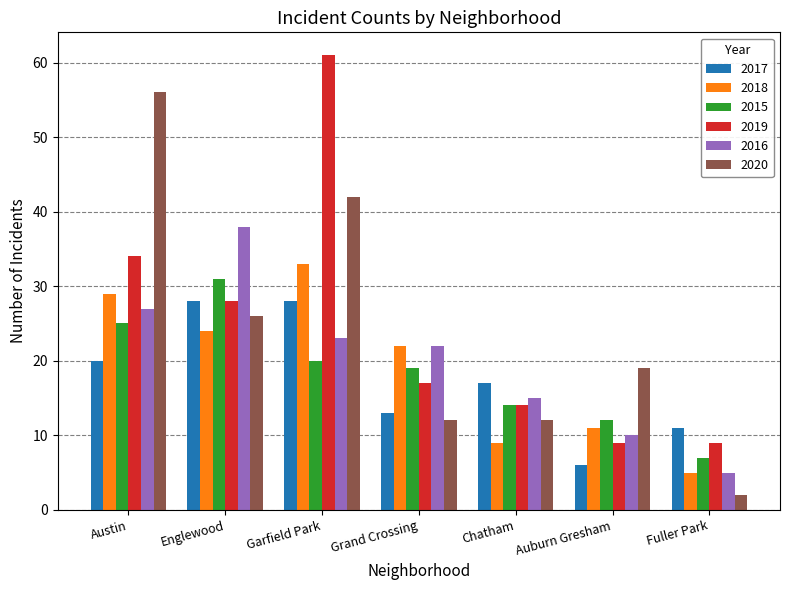

Does the chart contain stacked bars?

No